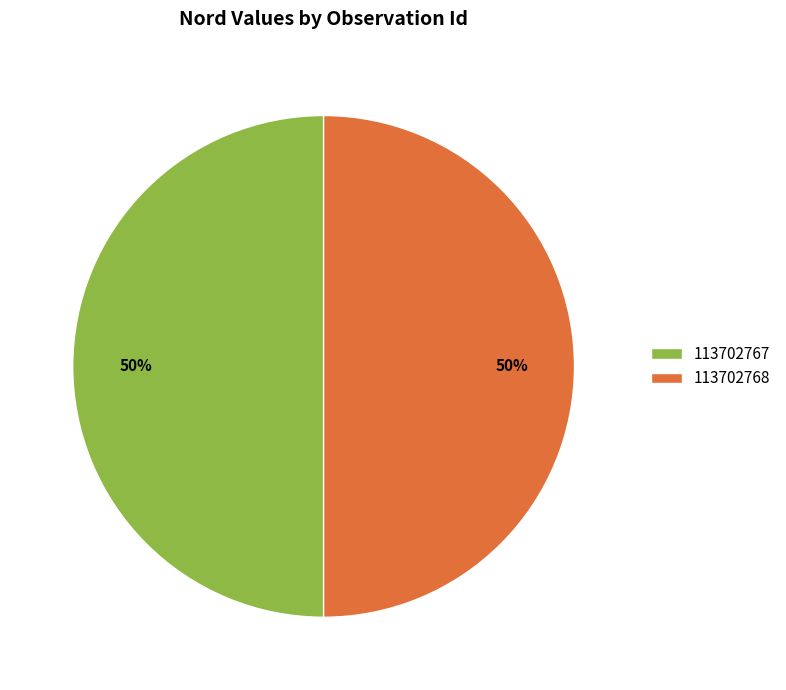

Count the number of slices in the pie.

2